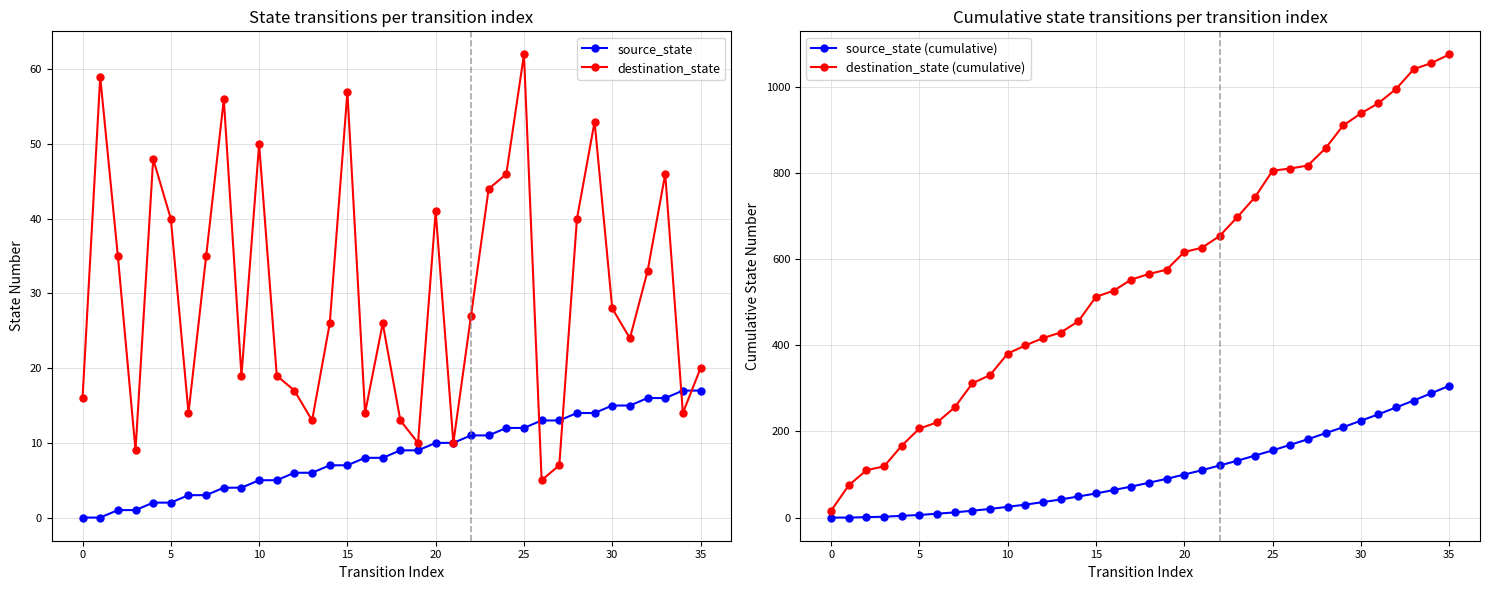

What are all the series names shown in the legend?

source_state, destination_state, source_state (cumulative), destination_state (cumulative)